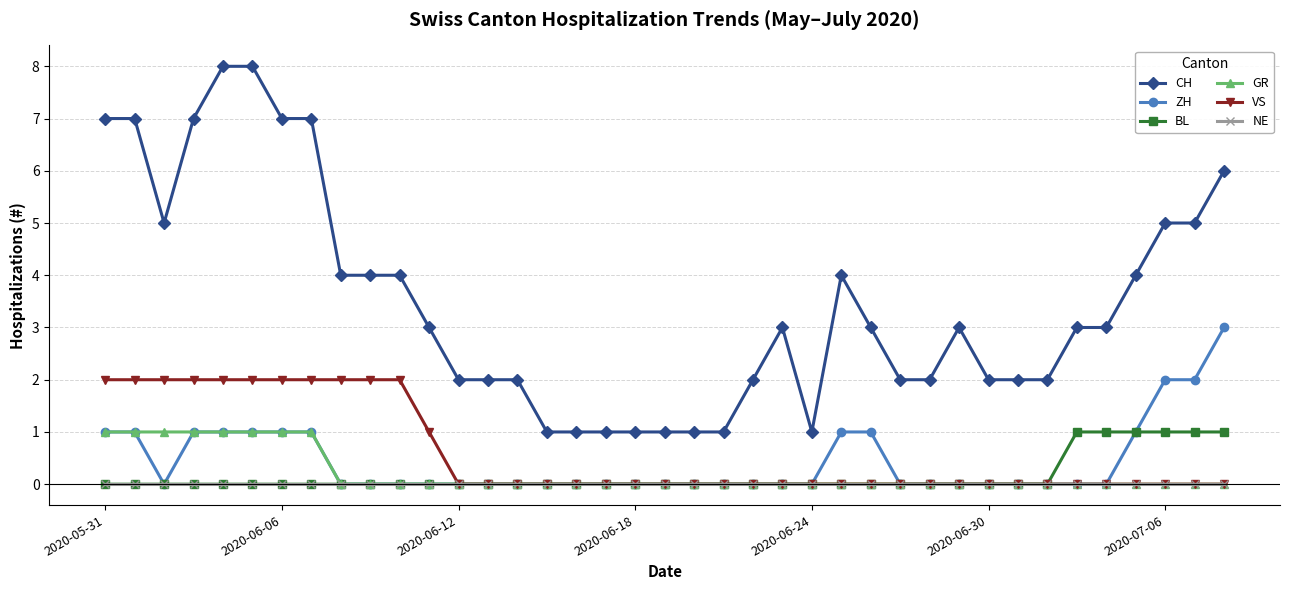

Reading right to left, what are all the values shown in this chart?

CH: 6	5	5	4	3	3	2	2	2	3	2	2	3	4	1	3	2	1	1	1	1	1	1	1	2	2	2	3	4	4	4	7	7	8	8	7	5	7	7
ZH: 3	2	2	1	0	0	0	0	0	0	0	0	1	1	0	0	0	0	0	0	0	0	0	0	0	0	0	0	0	0	0	1	1	1	1	1	0	1	1
BL: 1	1	1	1	1	1	0	0	0	0	0	0	0	0	0	0	0	0	0	0	0	0	0	0	0	0	0	0	0	0	0	0	0	0	0	0	0	0	0
GR: 0	0	0	0	0	0	0	0	0	0	0	0	0	0	0	0	0	0	0	0	0	0	0	0	0	0	0	0	0	0	0	1	1	1	1	1	1	1	1
VS: 0	0	0	0	0	0	0	0	0	0	0	0	0	0	0	0	0	0	0	0	0	0	0	0	0	0	0	1	2	2	2	2	2	2	2	2	2	2	2
NE: 0	0	0	0	0	0	0	0	0	0	0	0	0	0	0	0	0	0	0	0	0	0	0	0	0	0	0	0	0	0	0	0	0	0	0	0	0	0	0